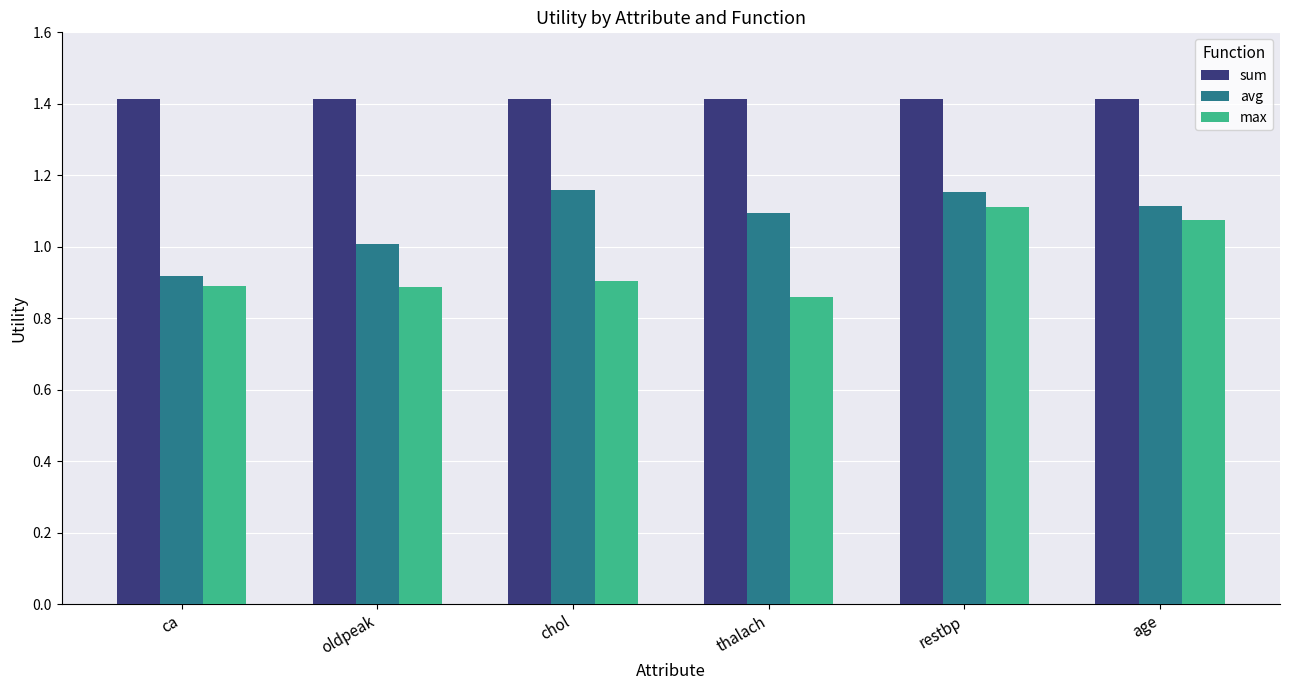

What is the maximum value shown in the chart?

1.4